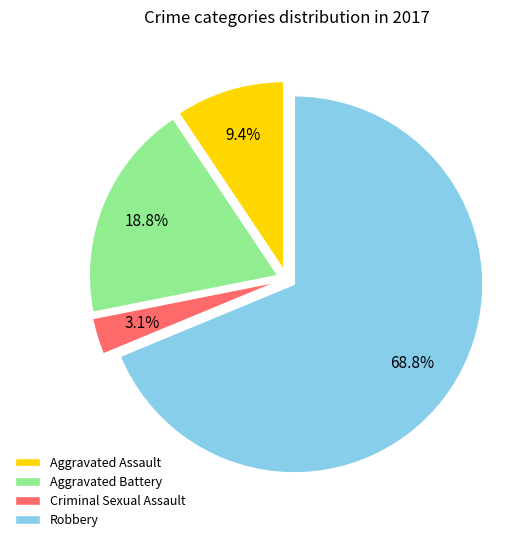

Which slice is the largest?

Robbery